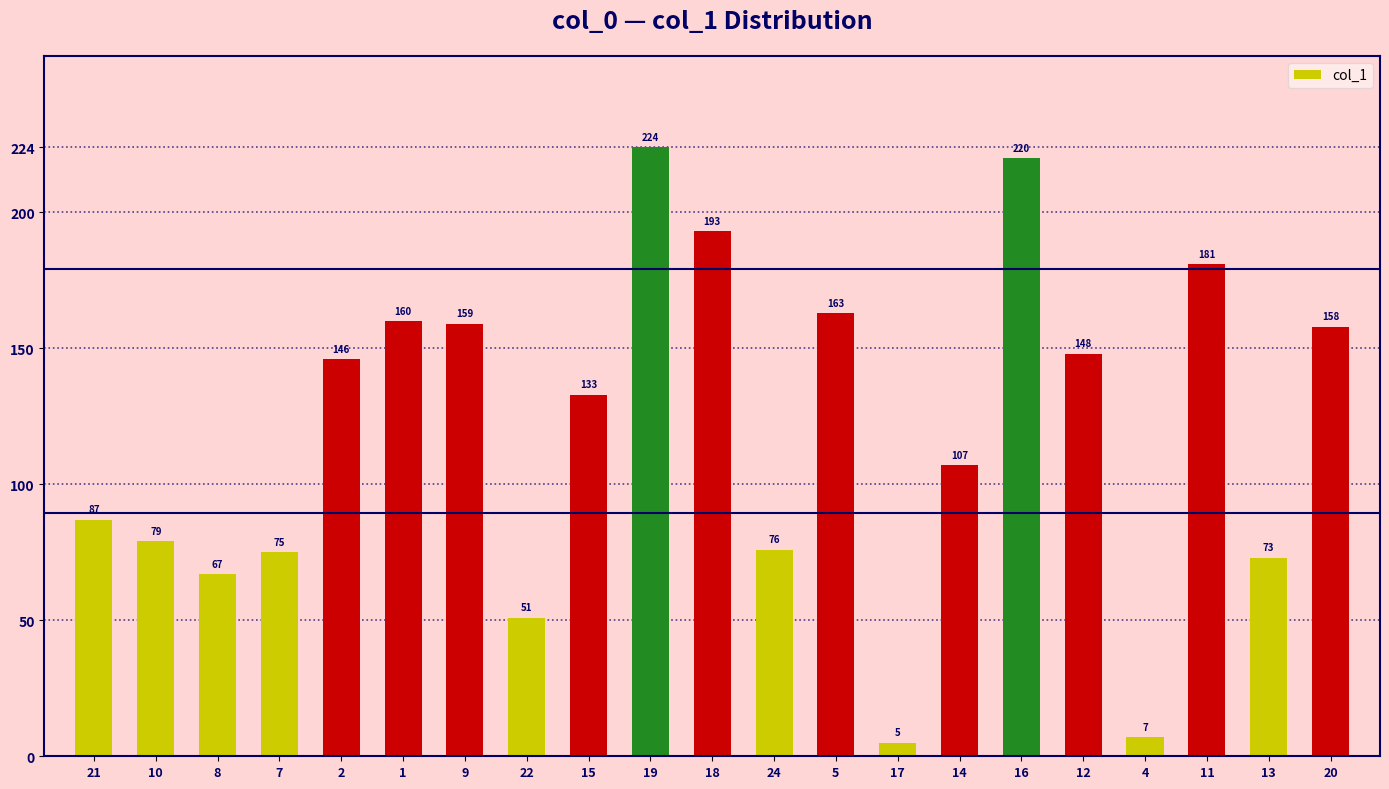

The value at 5 is 110. True or false?

False